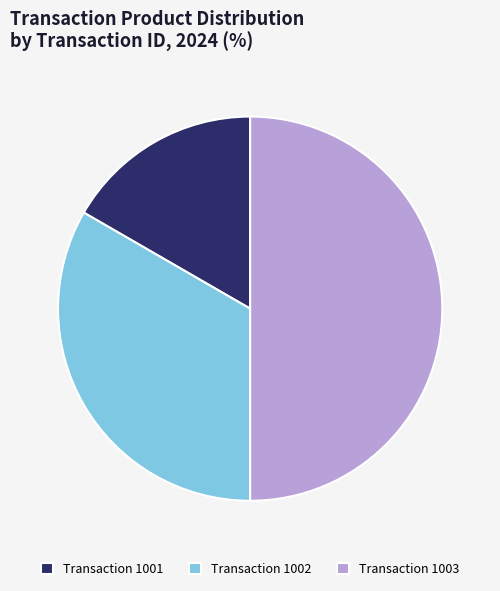

Which slice is the smallest?

Transaction 1001